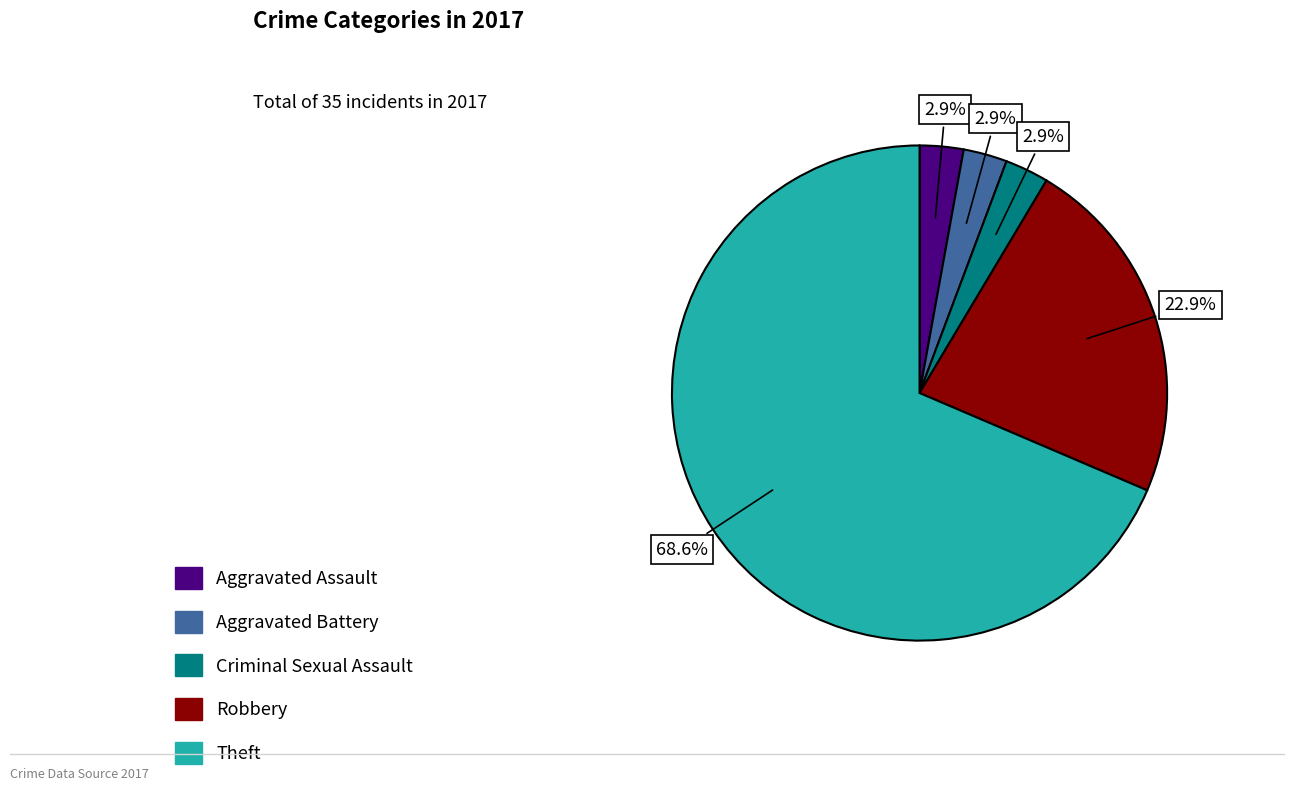

Is there a majority slice in this chart?

Yes